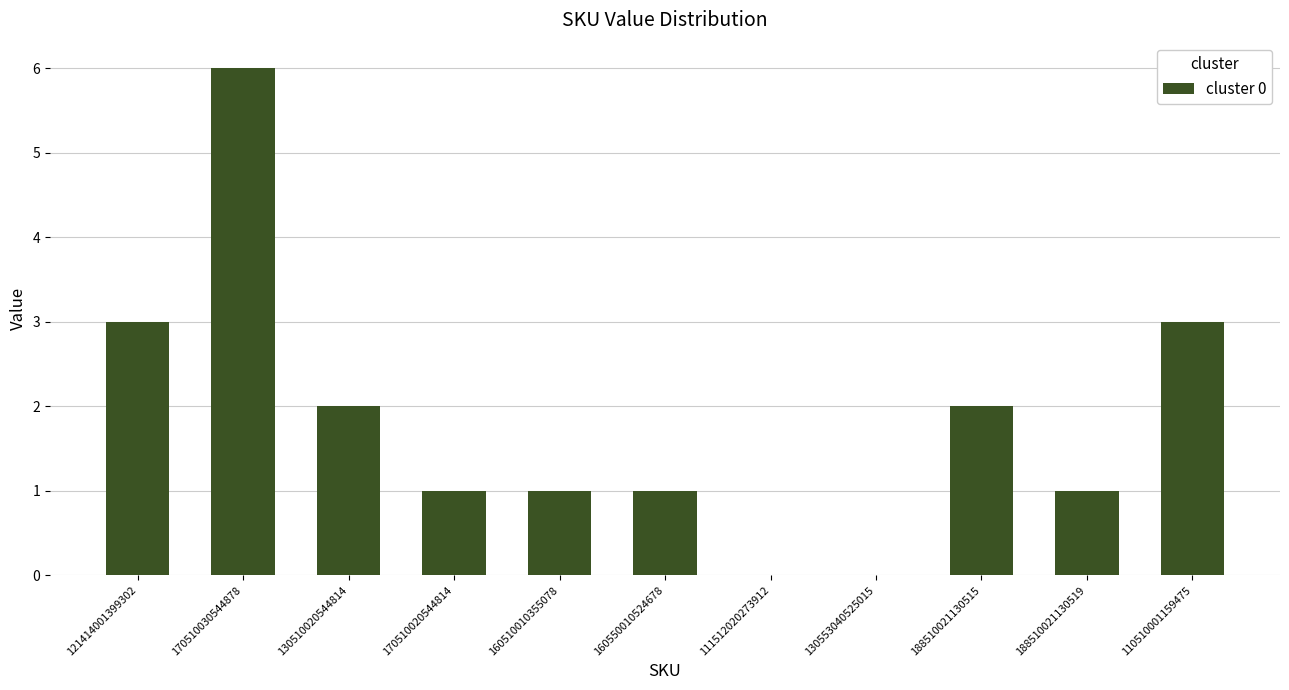

The chart shows a value of 3 at 188510021130515. True or false?

False